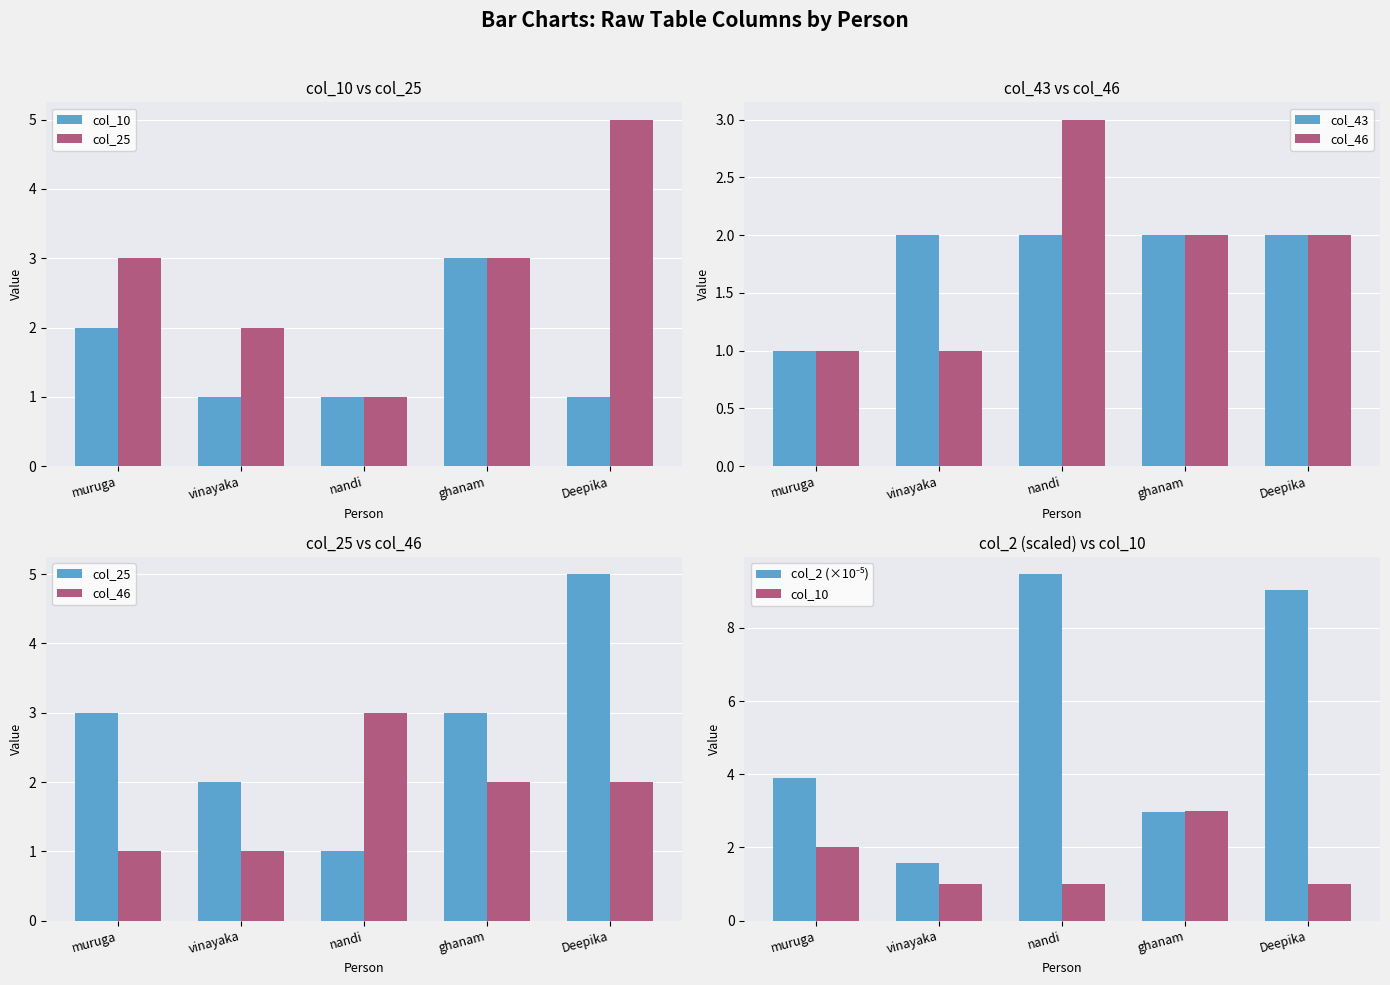

What is the maximum value shown in the chart?

9.5